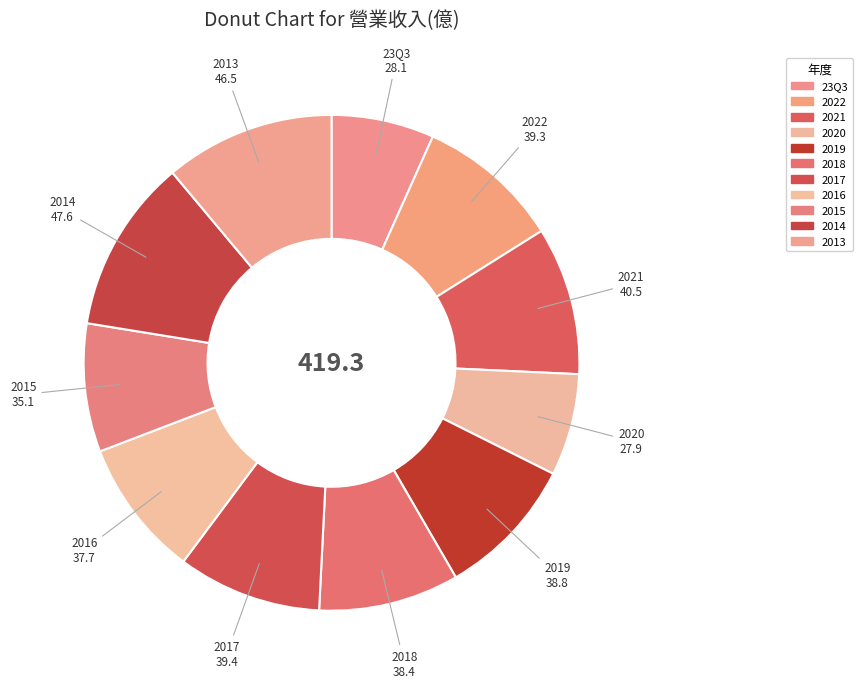

Is the sum of 2021 and 23Q3 greater than half?

No